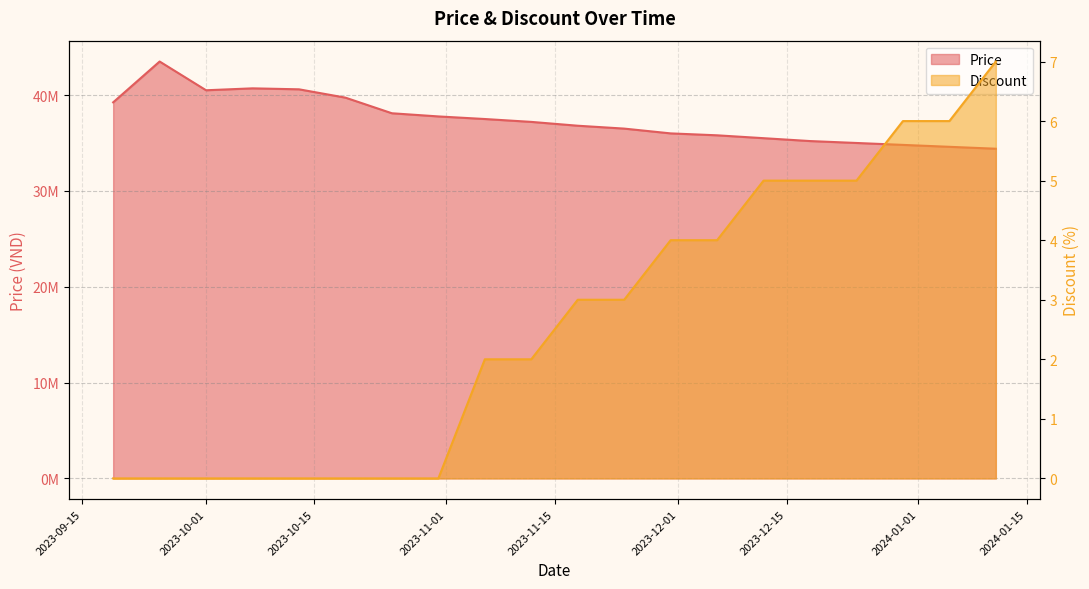

What is the value of the Price point at the 4th from the left?

40700000